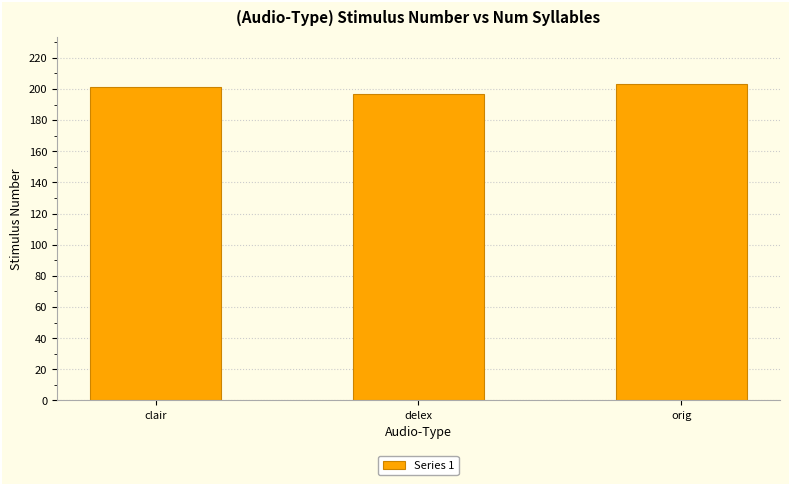

Rank the categories by value from lowest to highest.

delex, clair, orig